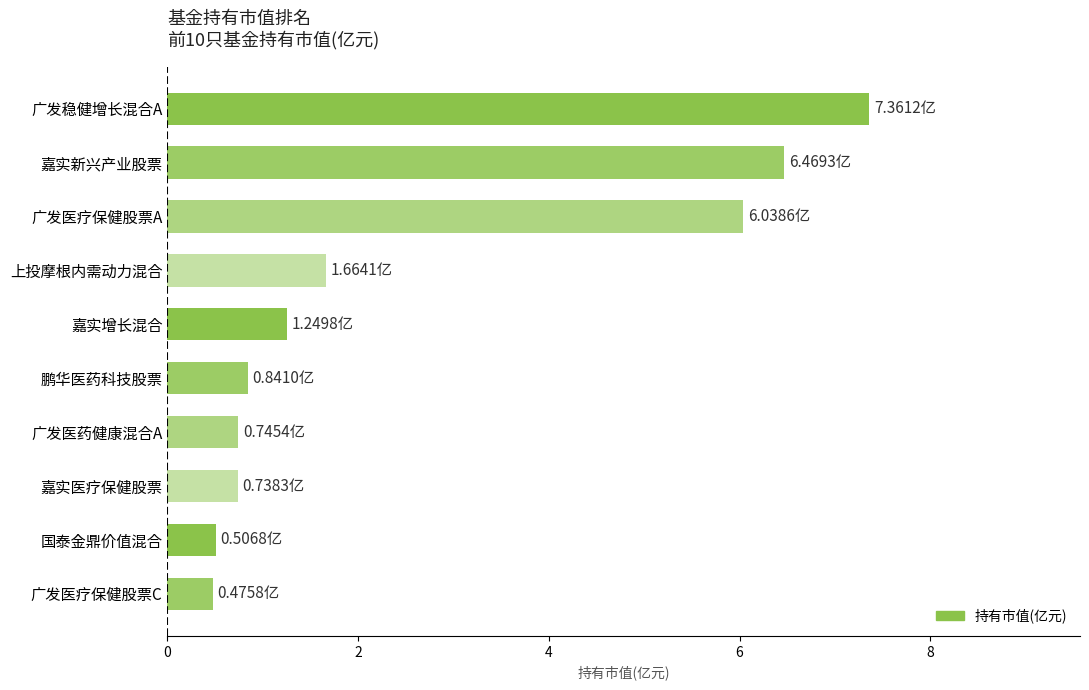

At which label is the value closest to 3?

上投摩根内需动力混合